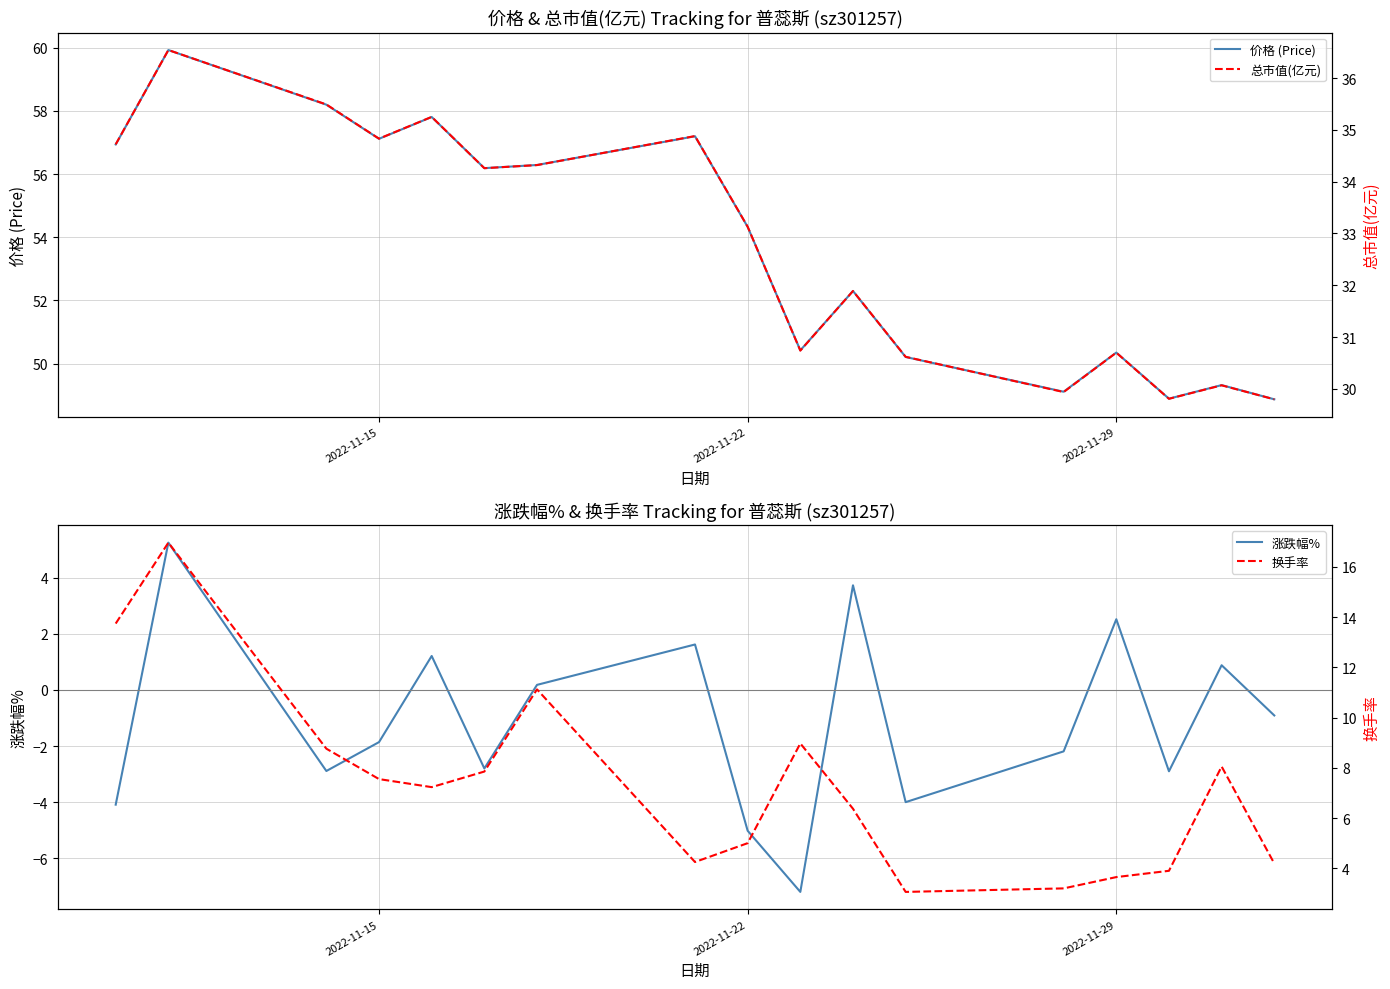

At which label is 价格 (Price) closest to 54?

2022-11-22